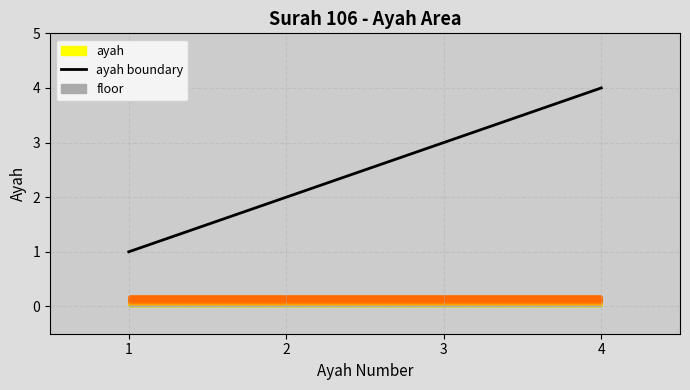

Reading right to left, what are all the values shown in this chart?

4=4	3=3	2=2	1=1